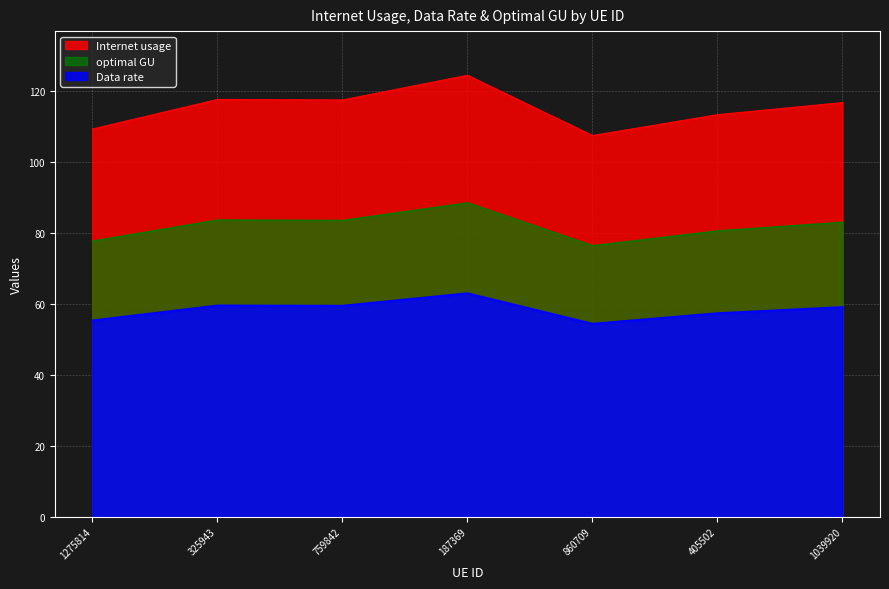

At which category does the chart reach its peak across all series?

187369